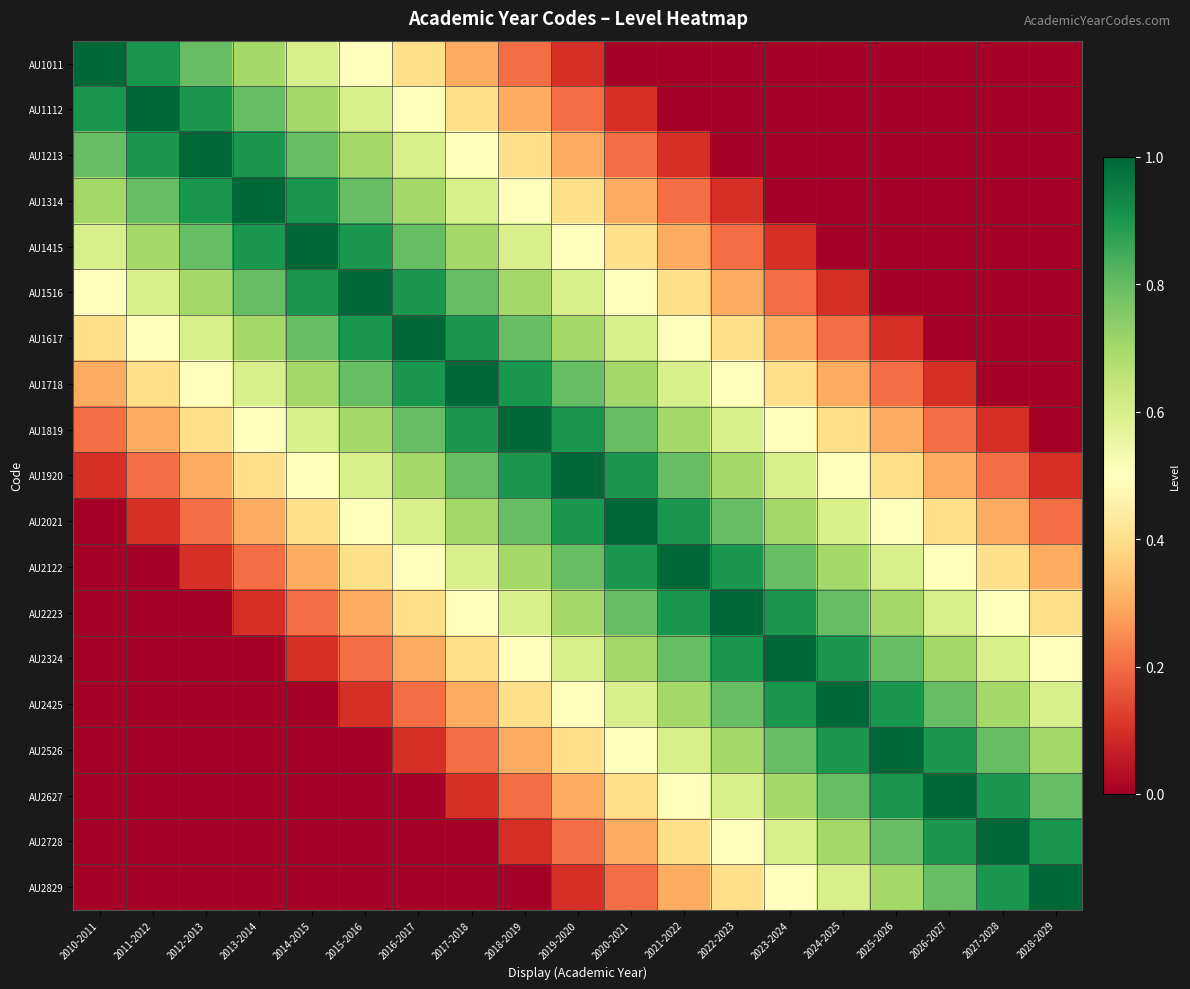

Which series changed the most between 2018-2019 and 2025-2026?

AU1617